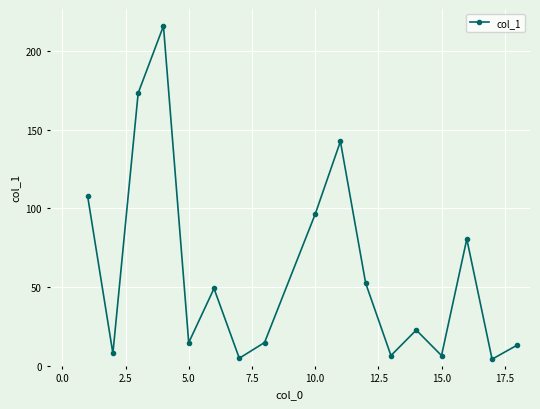

What is the value of the 5th point from the left?

14.7